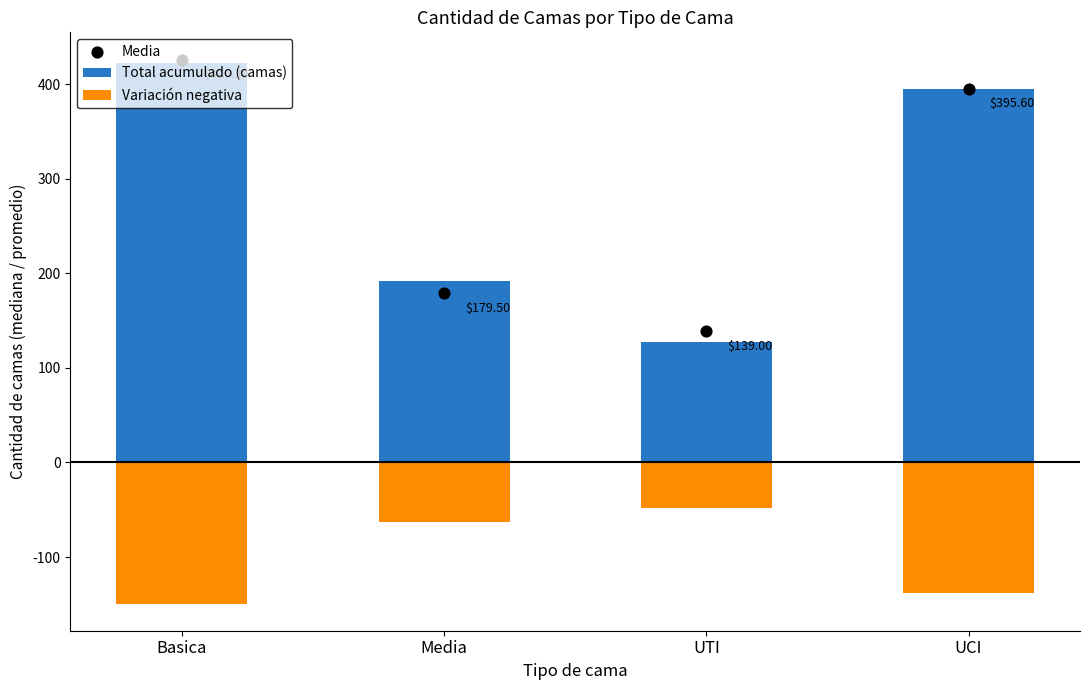

At which category is the sum across all series the highest?

Basica